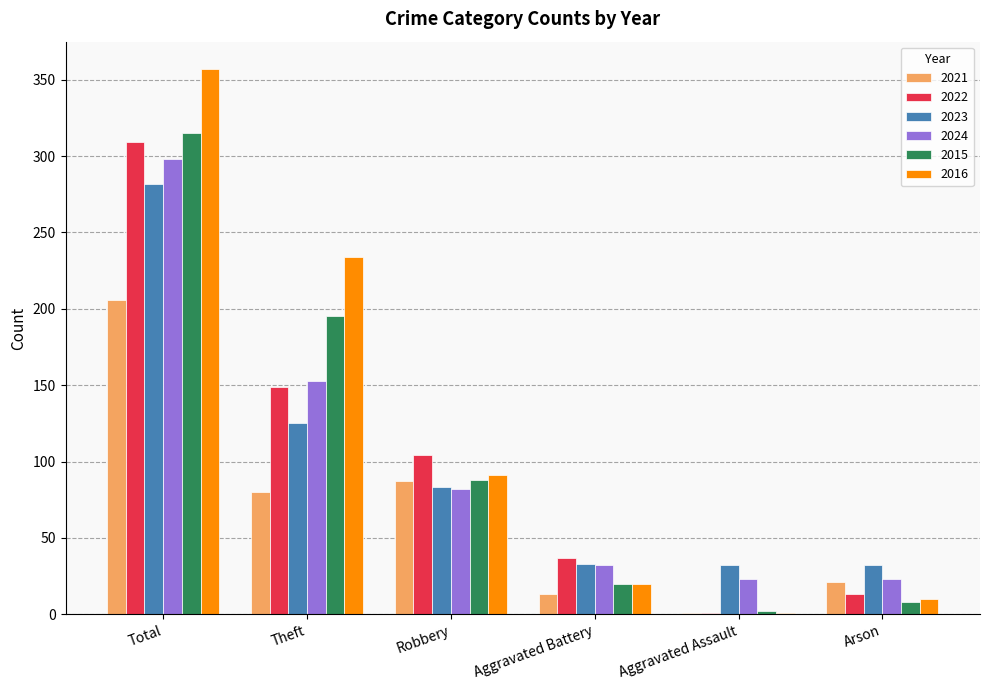

What is the greatest value displayed?

357